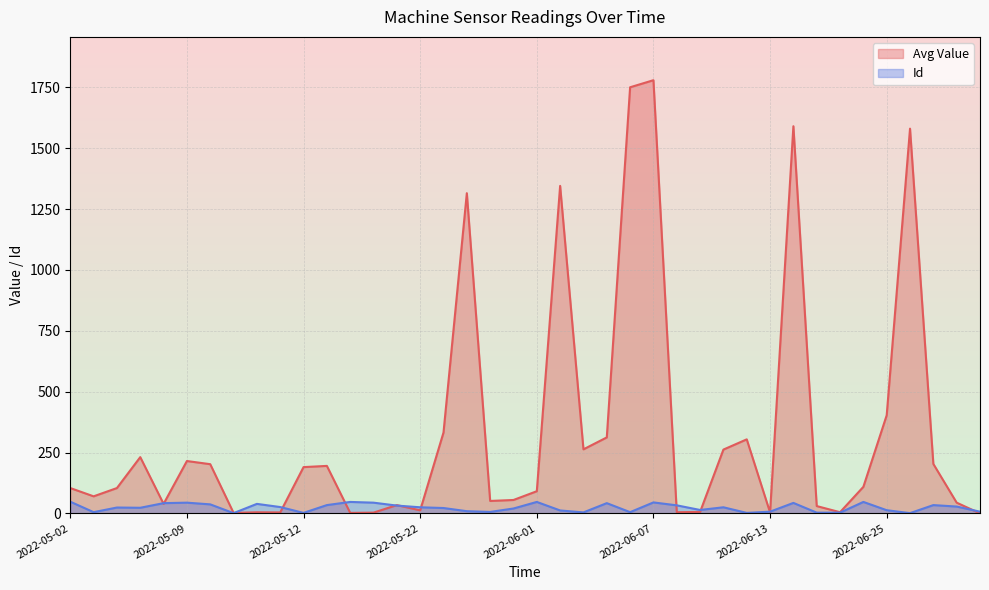

What is the value of the Id point at the 21st from the left?

47.0